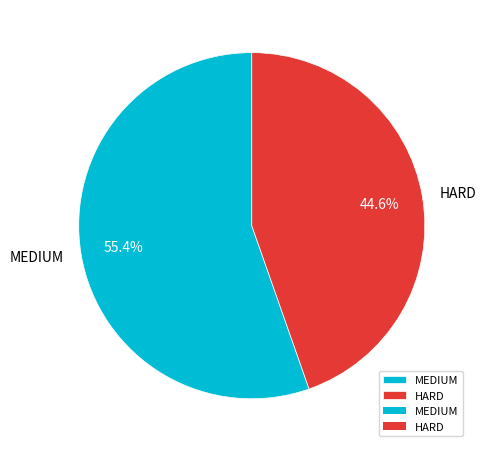

What is the smallest slice in the pie chart?

HARD